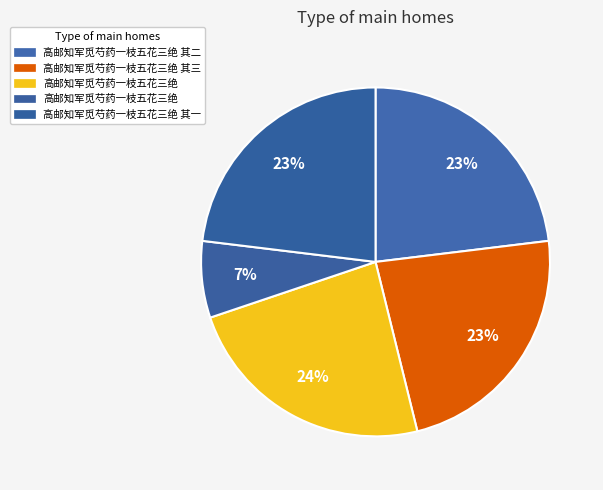

Rank the categories by value from highest to lowest.

高邮知军觅芍药一枝五花三绝, 高邮知军觅芍药一枝五花三绝 其三, 高邮知军觅芍药一枝五花三绝 其二, 高邮知军觅芍药一枝五花三绝 其一, 高邮知军觅芍药一枝五花三绝